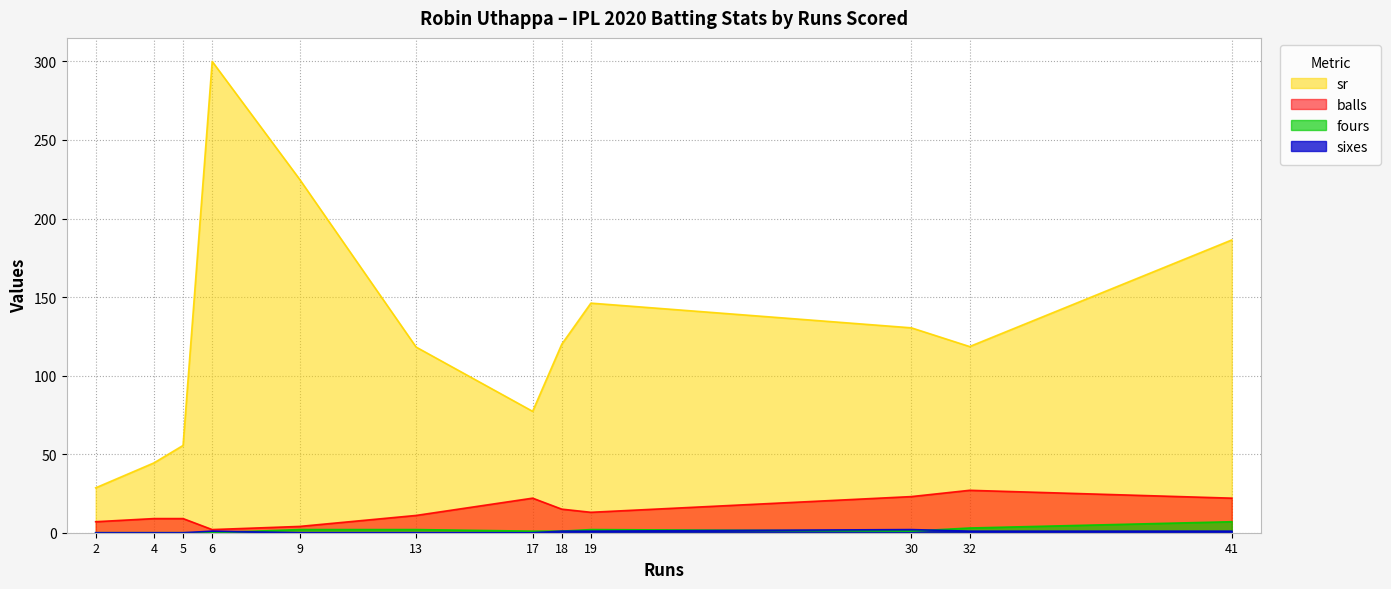

How many data points does each series have?

12